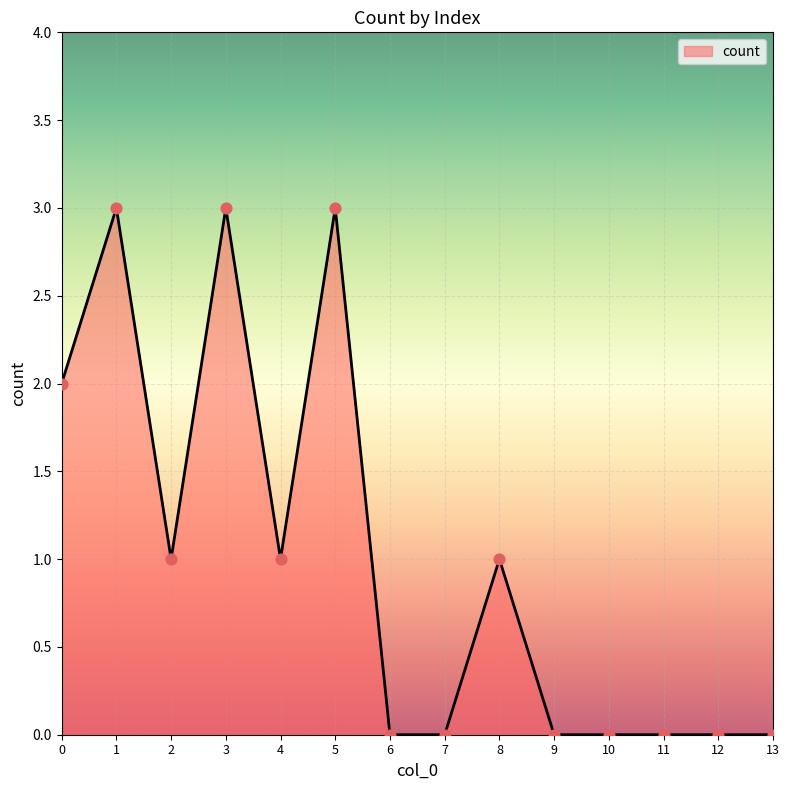

Approximately how many times larger is the value at 3 compared to 0?

1.5